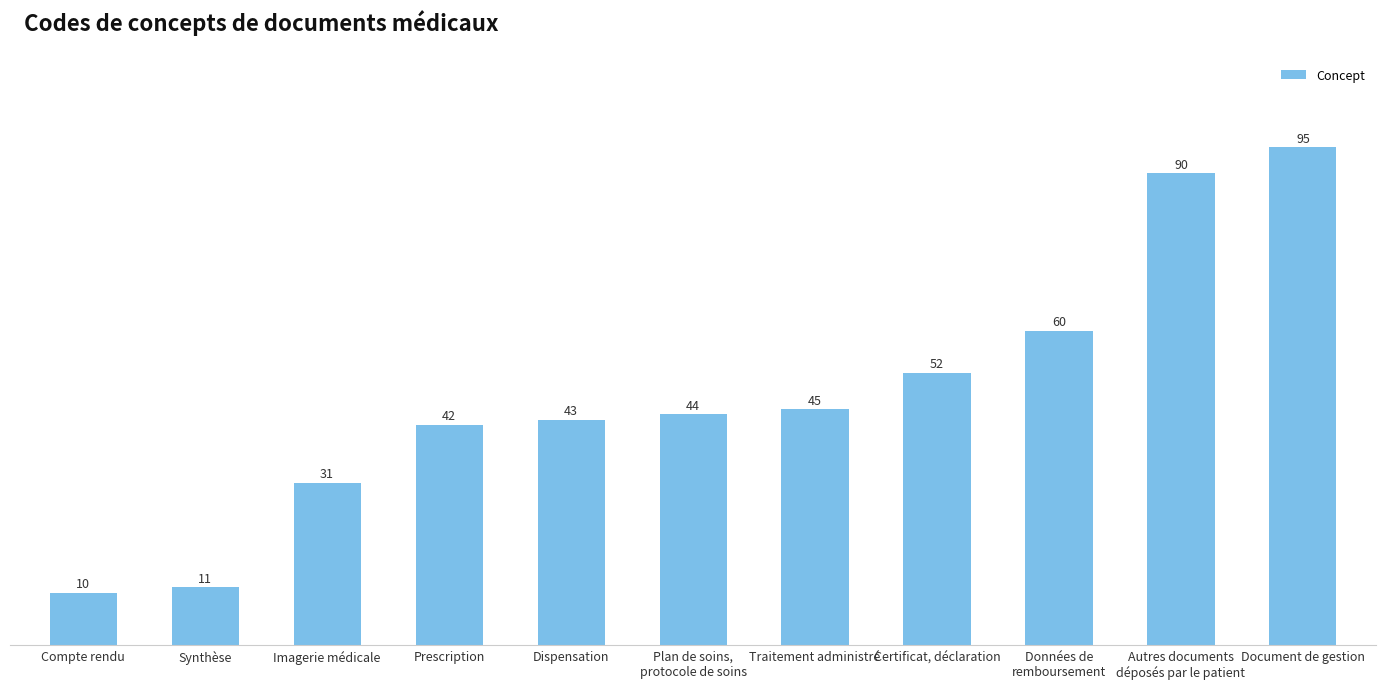

What is the difference between the maximum and minimum values?

85